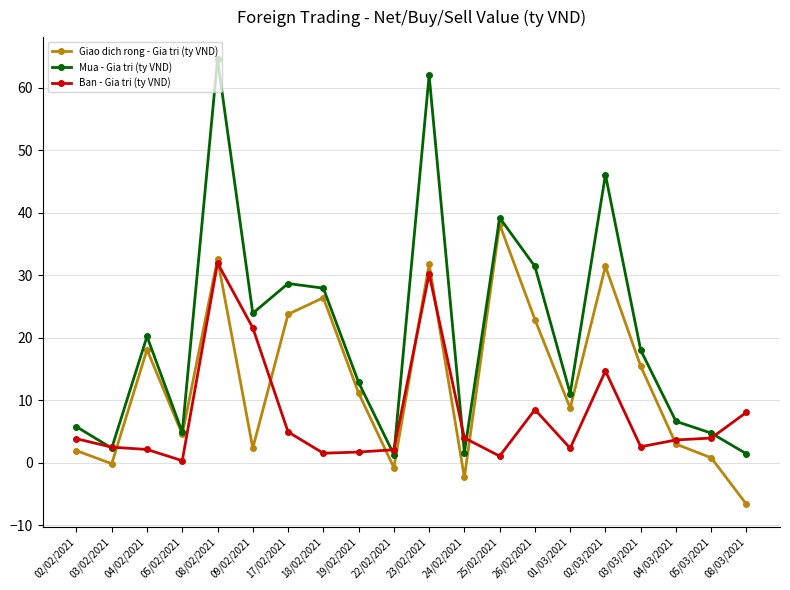

What value does the Ban - Gia tri (ty VND) series have at 05/02/2021?

0.3